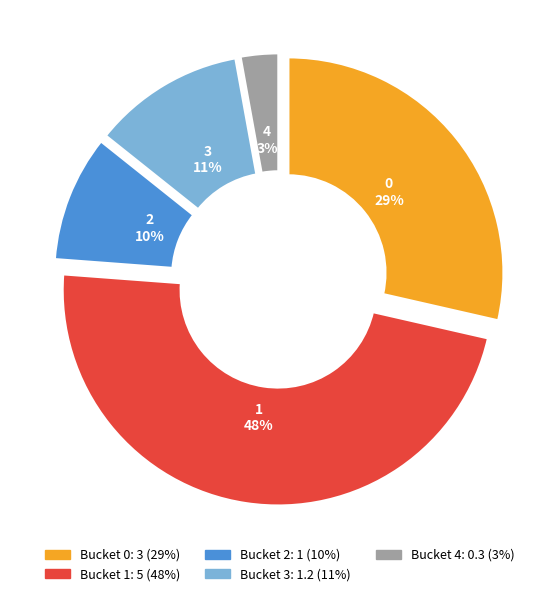

To the nearest percent, what is the average slice percentage?

20%